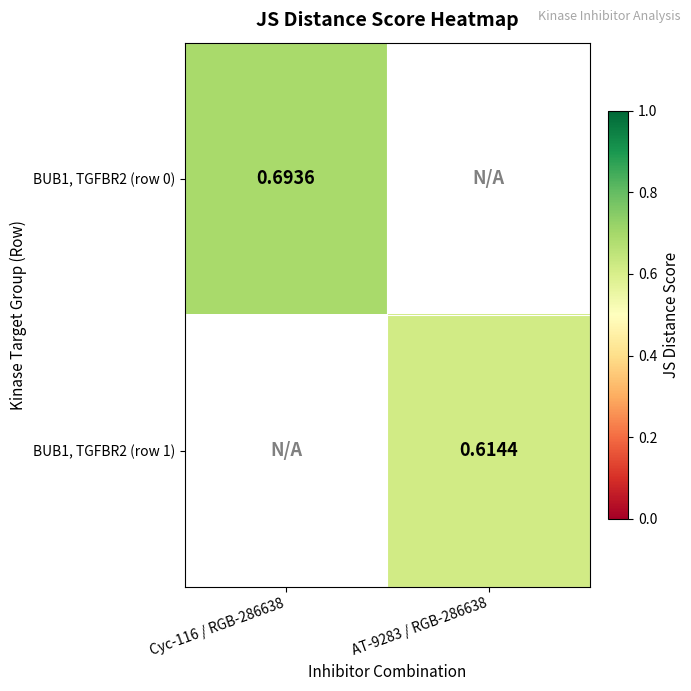

Which has a higher value, AT-9283 / RGB-286638 or Cyc-116 / RGB-286638?

Cyc-116 / RGB-286638